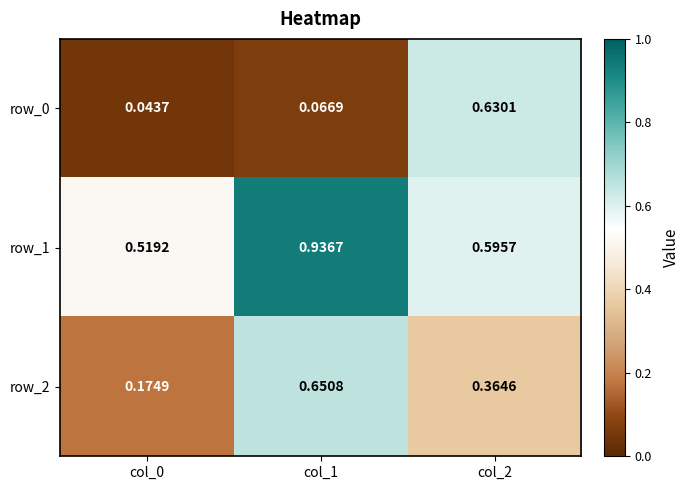

Which series has the largest range (max minus min)?

row_0